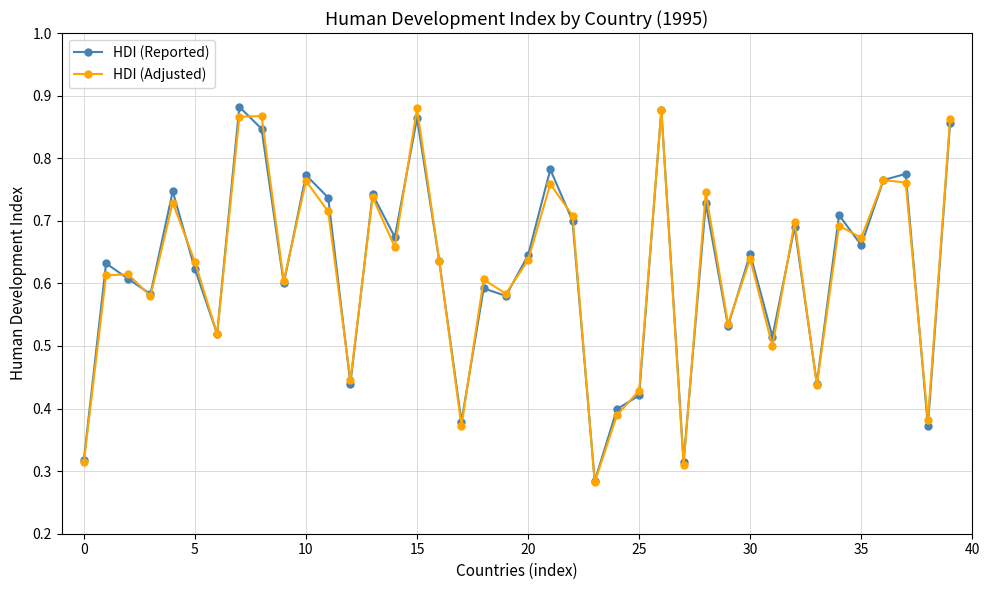

True or false: HDI (Adjusted) has more than 0 points higher than both neighbors.

True